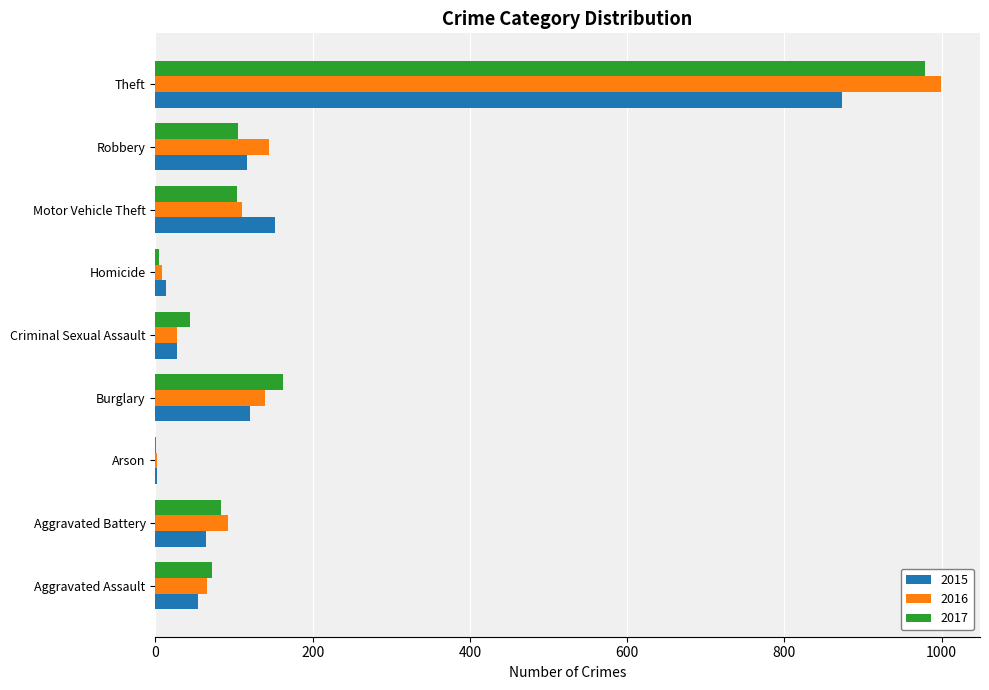

Count the number of categories in the chart.

9